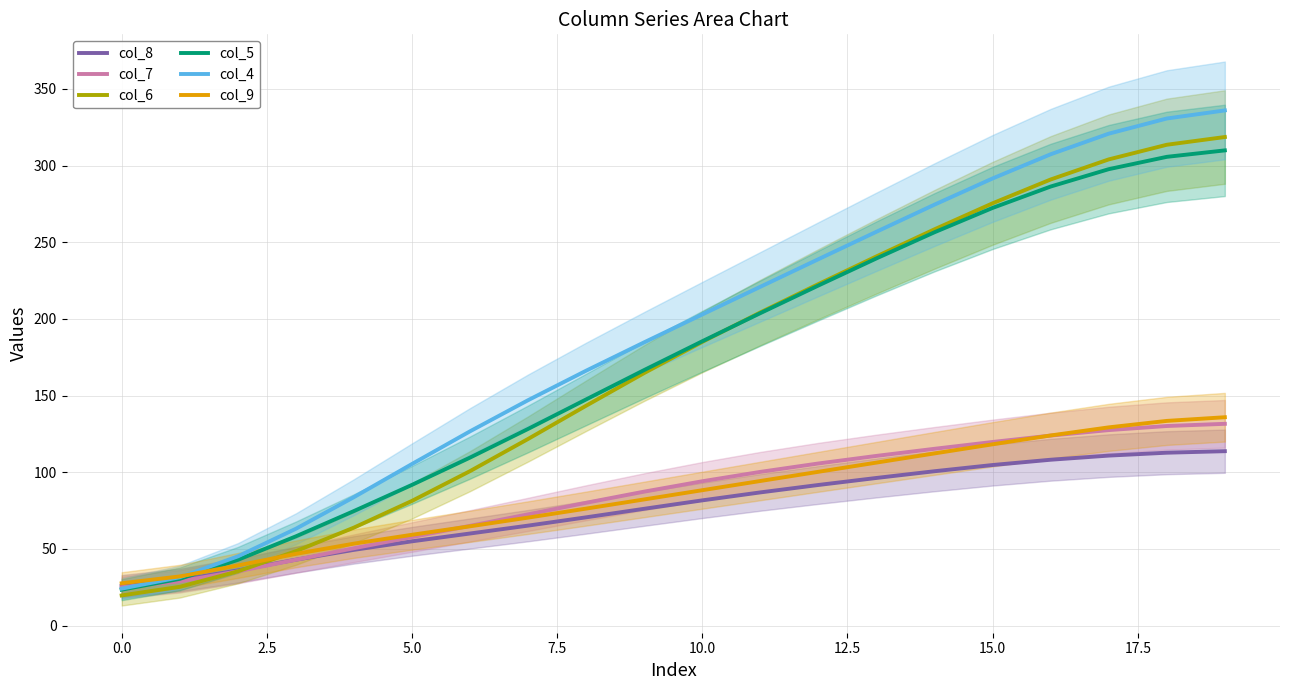

At which label does col_5 reach its minimum?

0.0